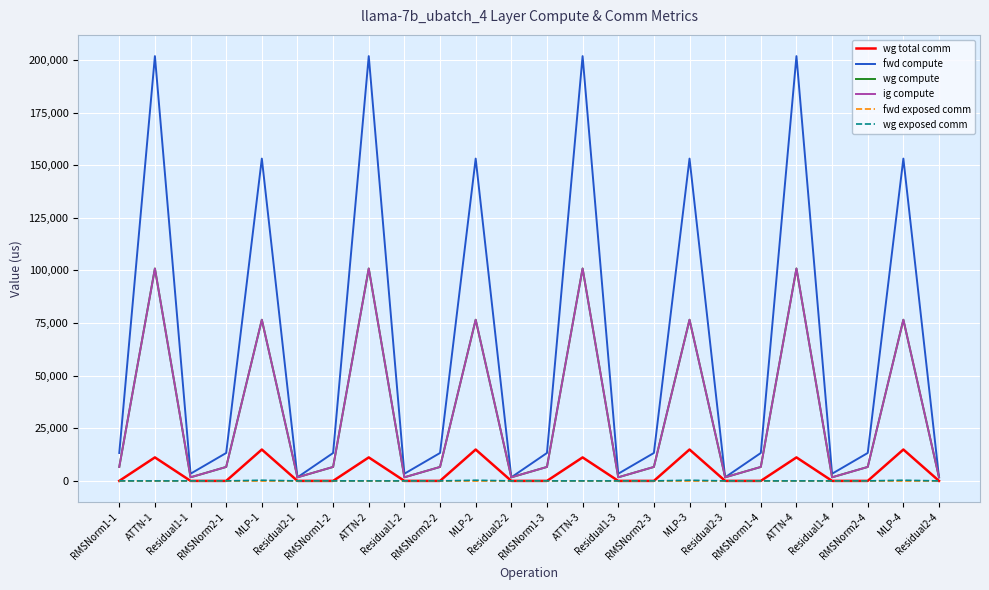

In fwd compute, how many points are lower than both neighbors (excluding endpoints)?

7